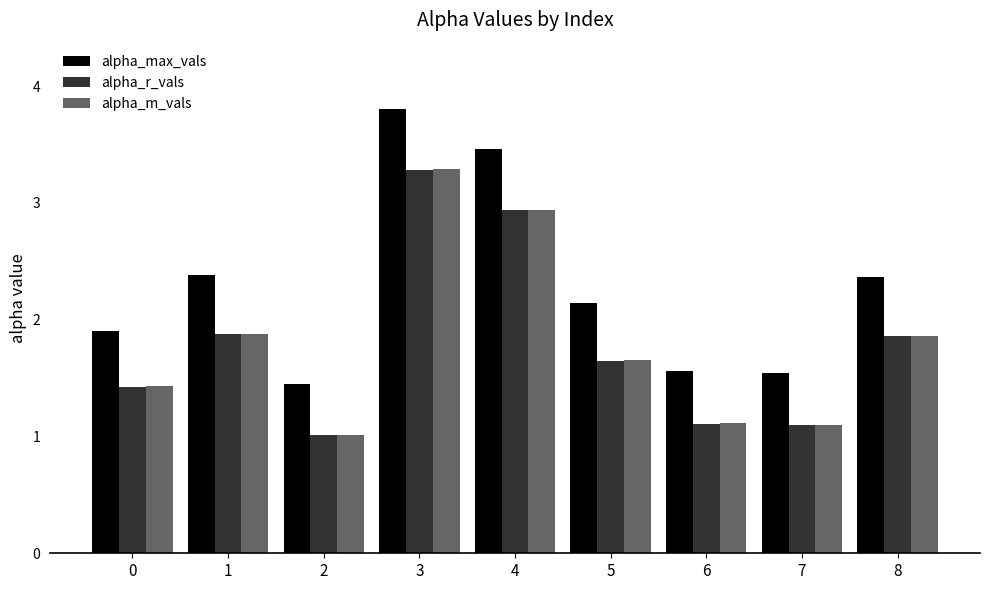

What is the difference between the maximum and minimum values in the alpha_r_vals series?

2.3